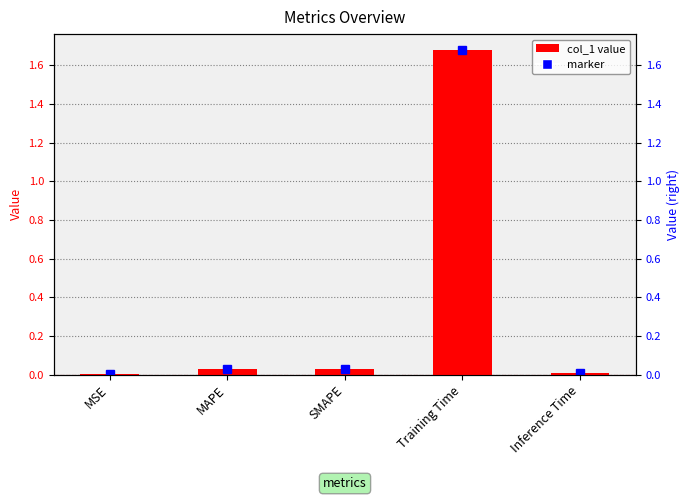

What is the label of the 3rd bar from the right?

SMAPE